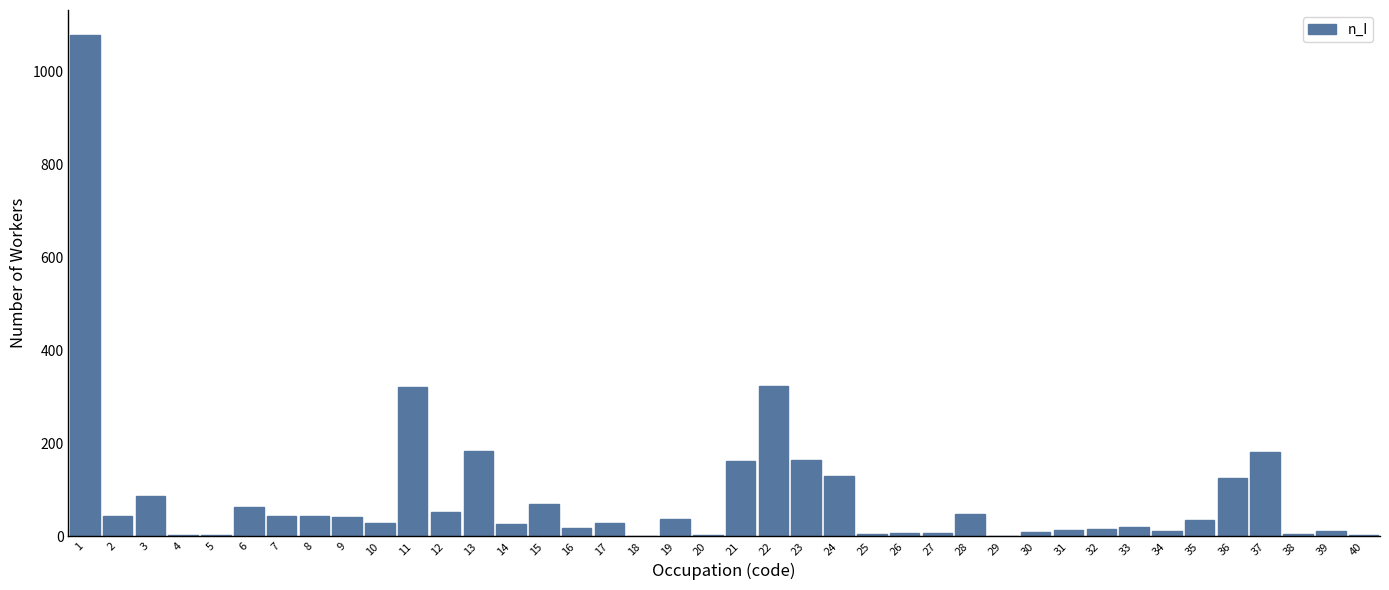

What is the sum of all values?

3471